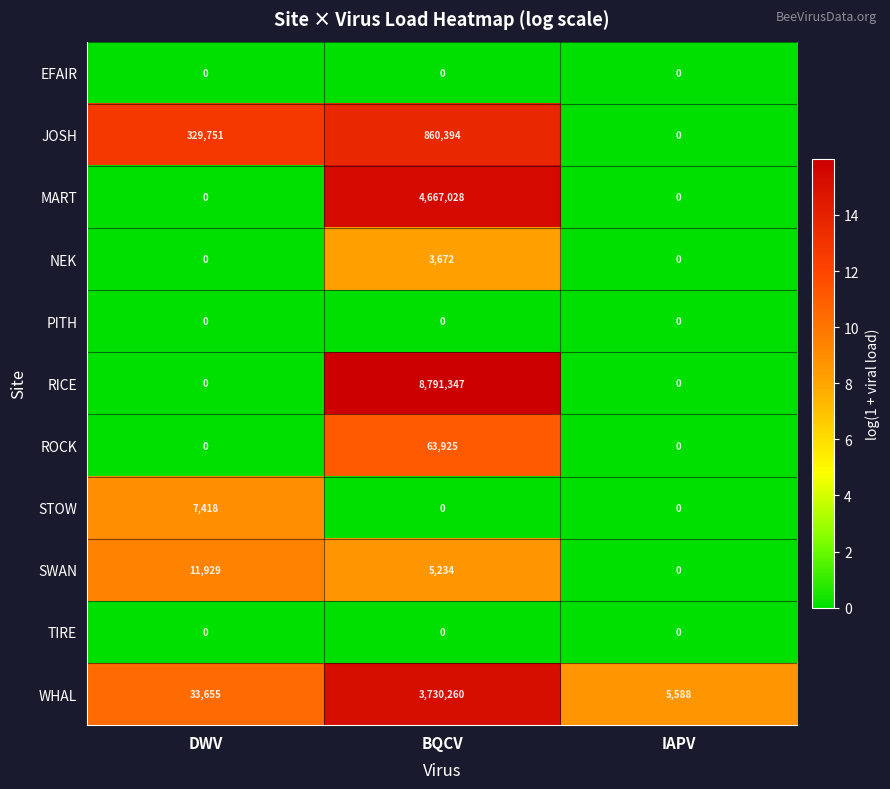

What is the spread (max minus min) of values at BQCV?

8791347